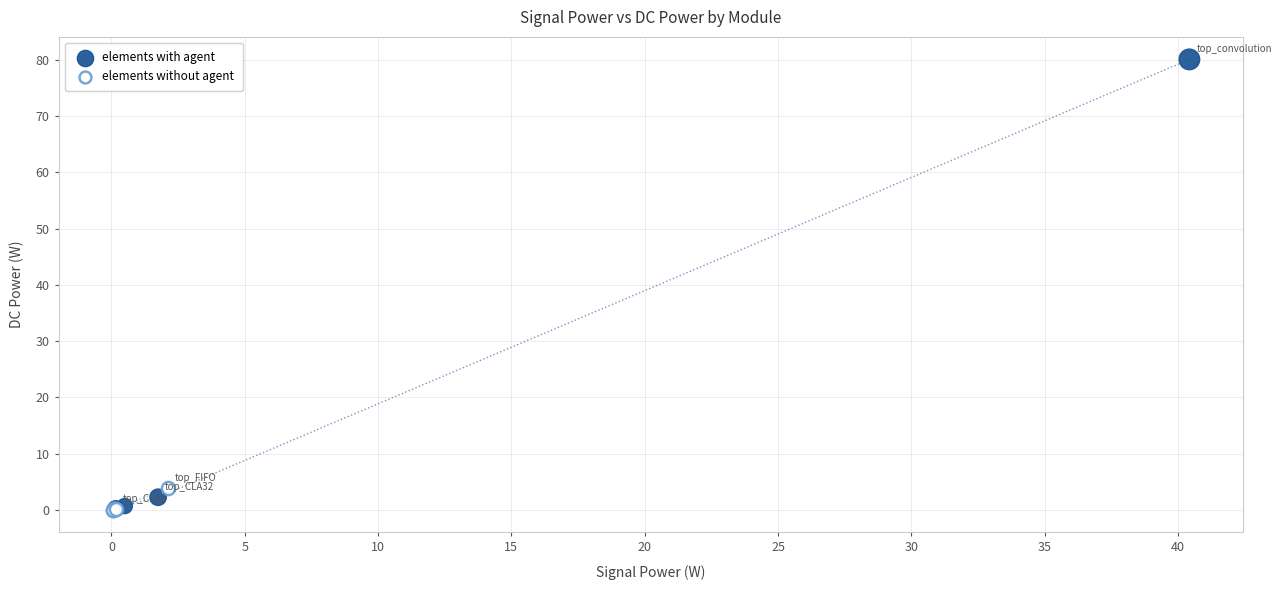

Which series contains the highest Y value?

elements with agent